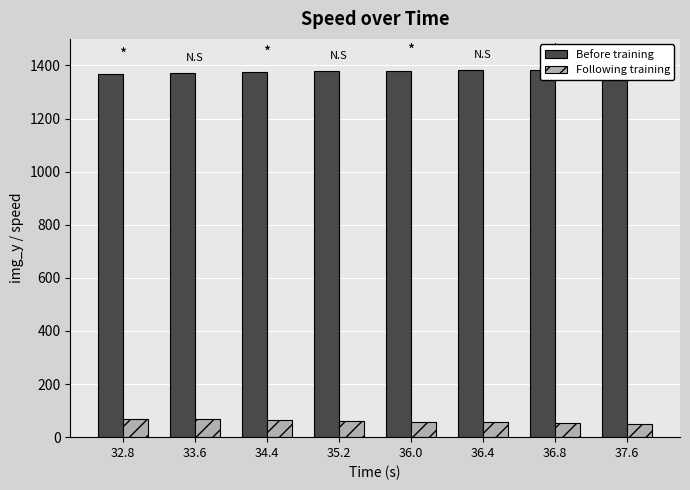

True or false: Following training has a value of 18.3 at 32.8.

False